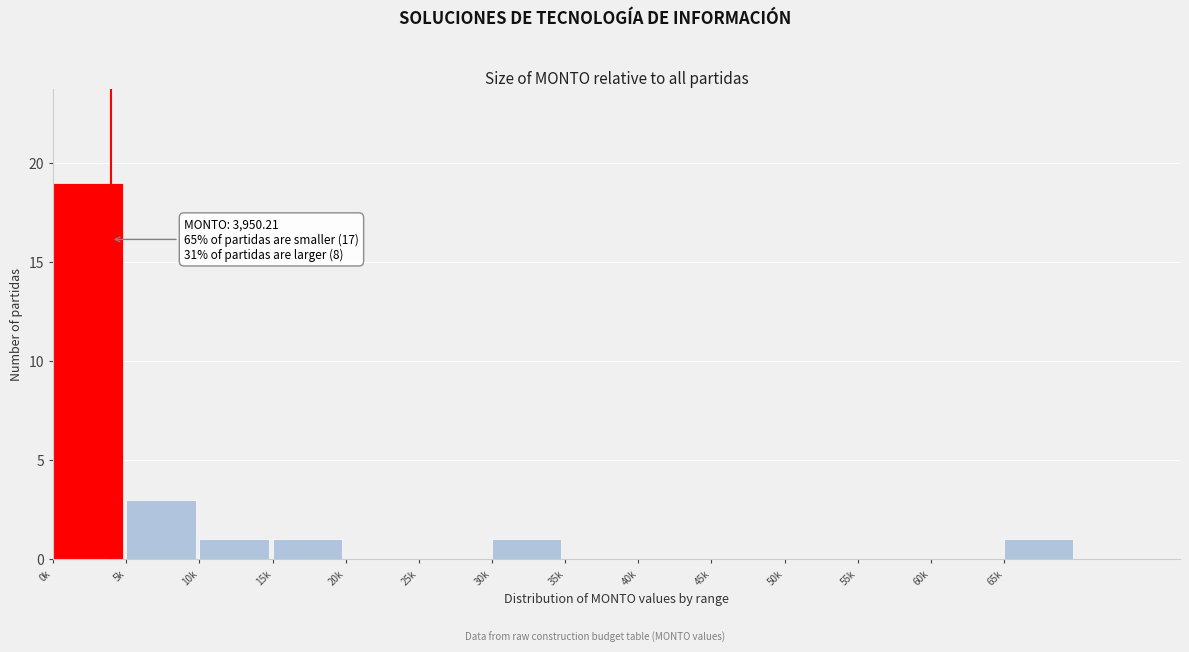

Reading left to right, what are all the values shown in this chart?

0k=19	5k=3	10k=1	15k=1	20k=0	25k=0	30k=1	35k=0	40k=0	45k=0	50k=0	55k=0	60k=0	65k=1